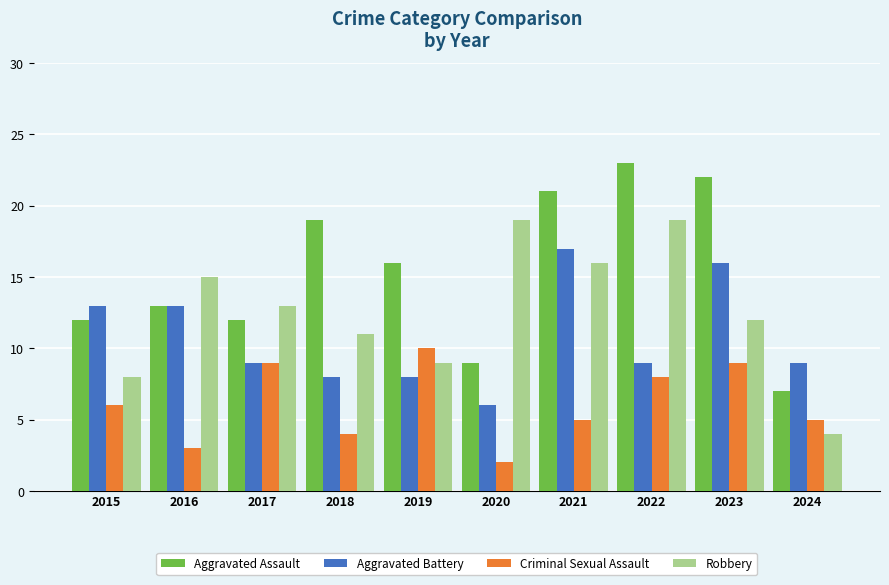

At how many categories does at least one series exceed 8?

10